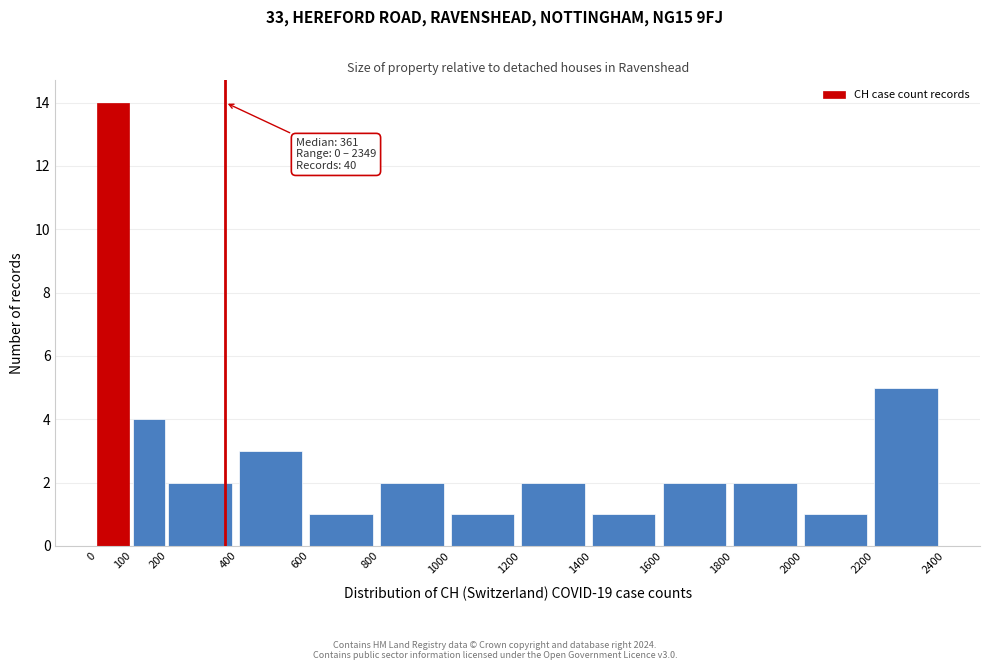

Over which range of the x-axis is the bar tallest?

0 to 100